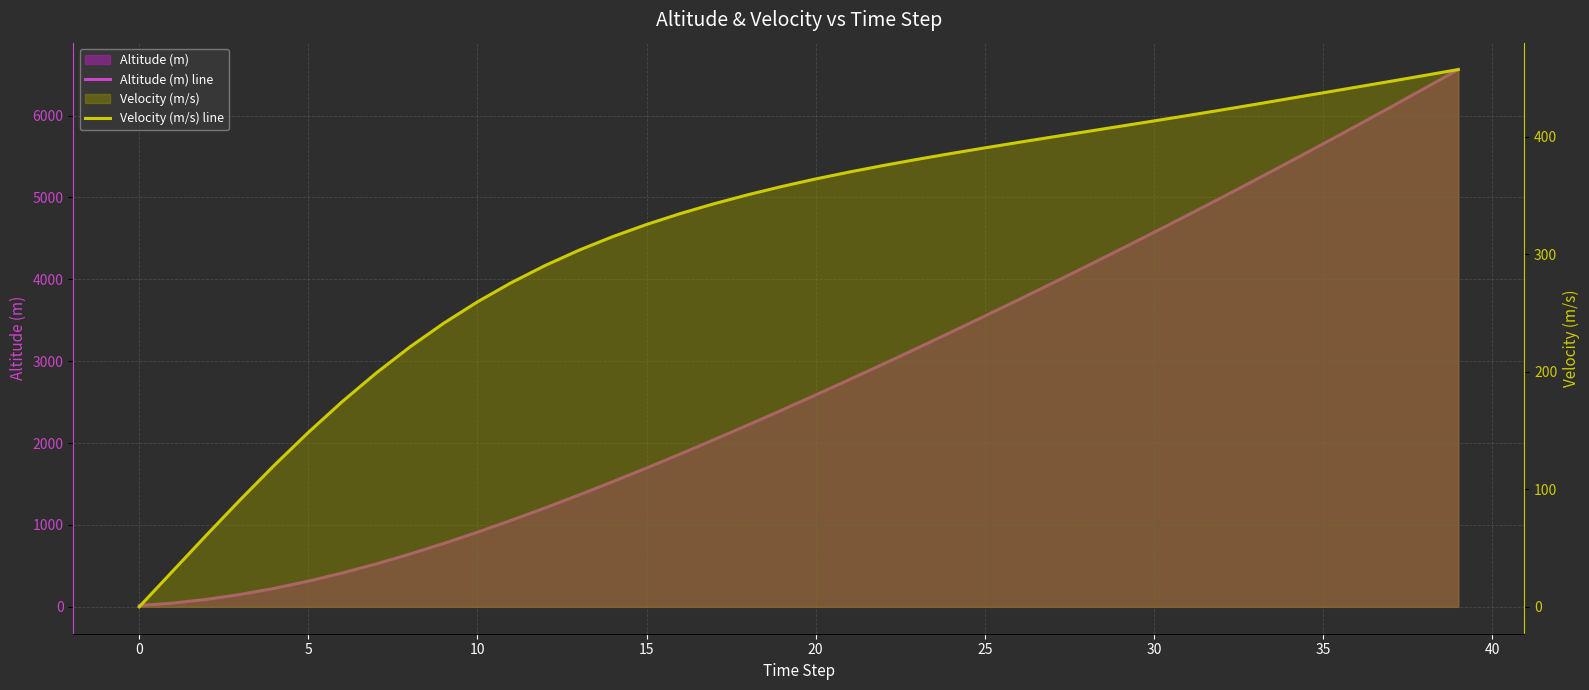

At which label does Velocity (m/s) line reach its peak?

39